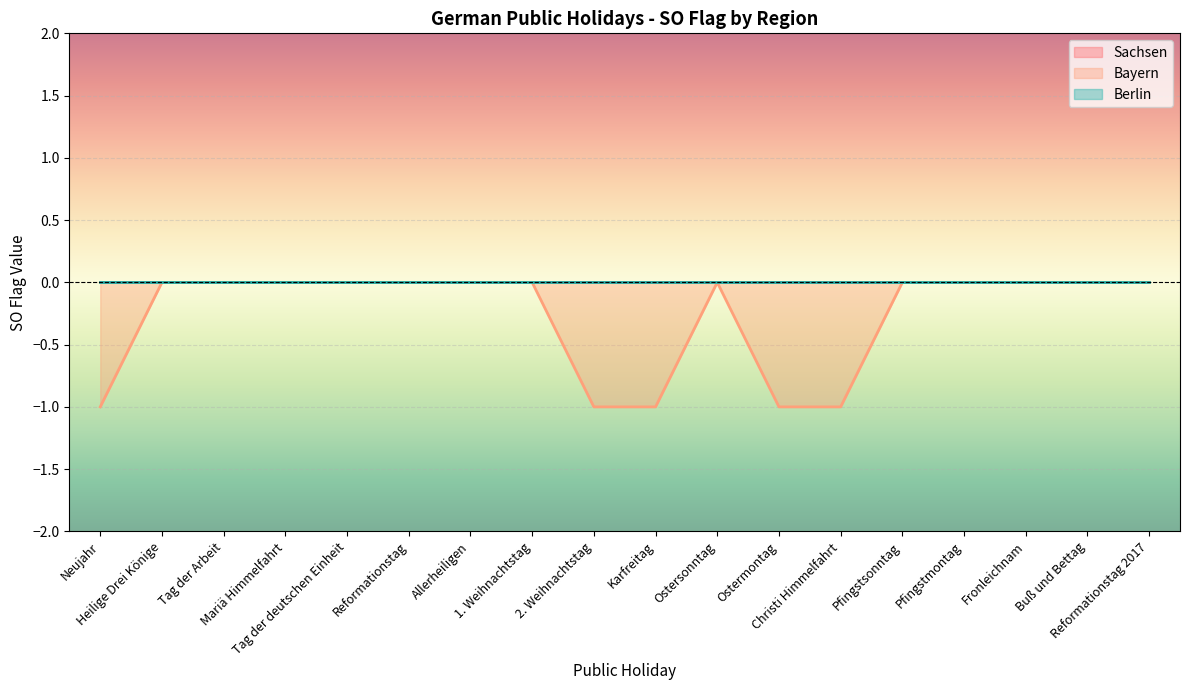

What is the label of the 14th point from the right?

Tag der deutschen Einheit